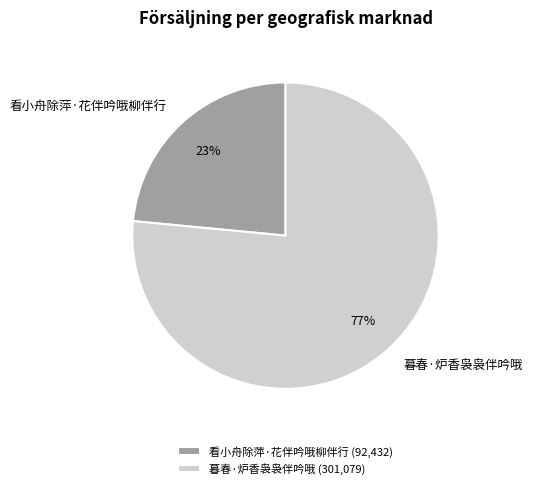

Between 看小舟除萍·花伴吟哦柳伴行 and 暮春·炉香袅袅伴吟哦, which is larger?

暮春·炉香袅袅伴吟哦